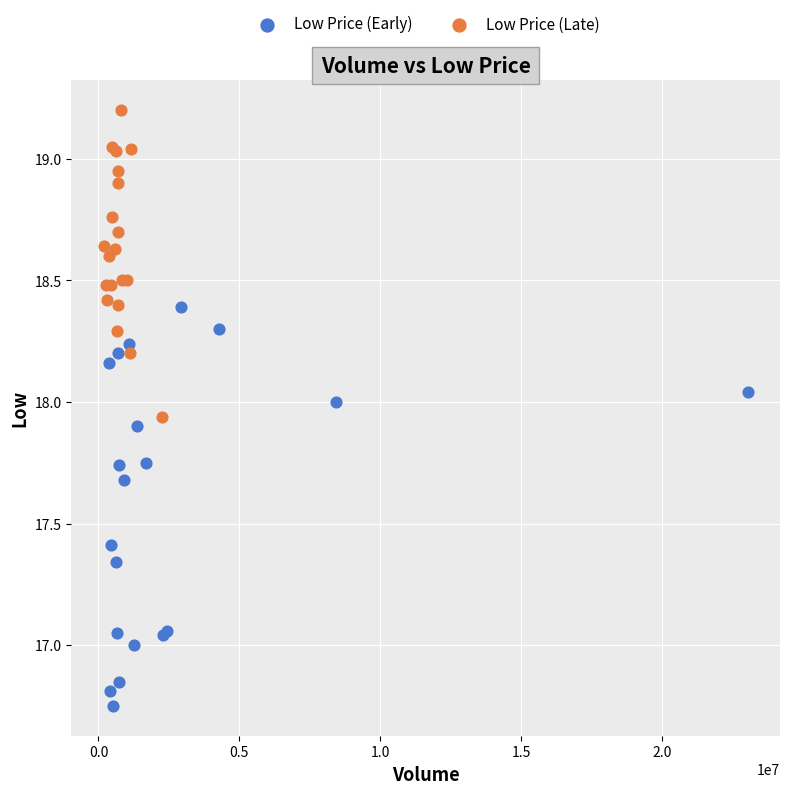

Which series has the widest spread of Y values?

Low Price (Early)